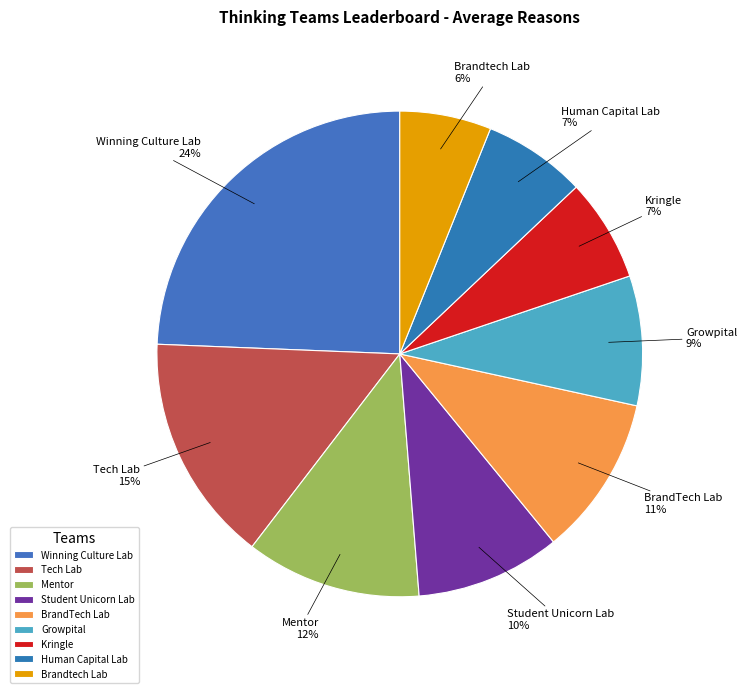

Is the sum of Growpital and Winning Culture Lab greater than half?

No